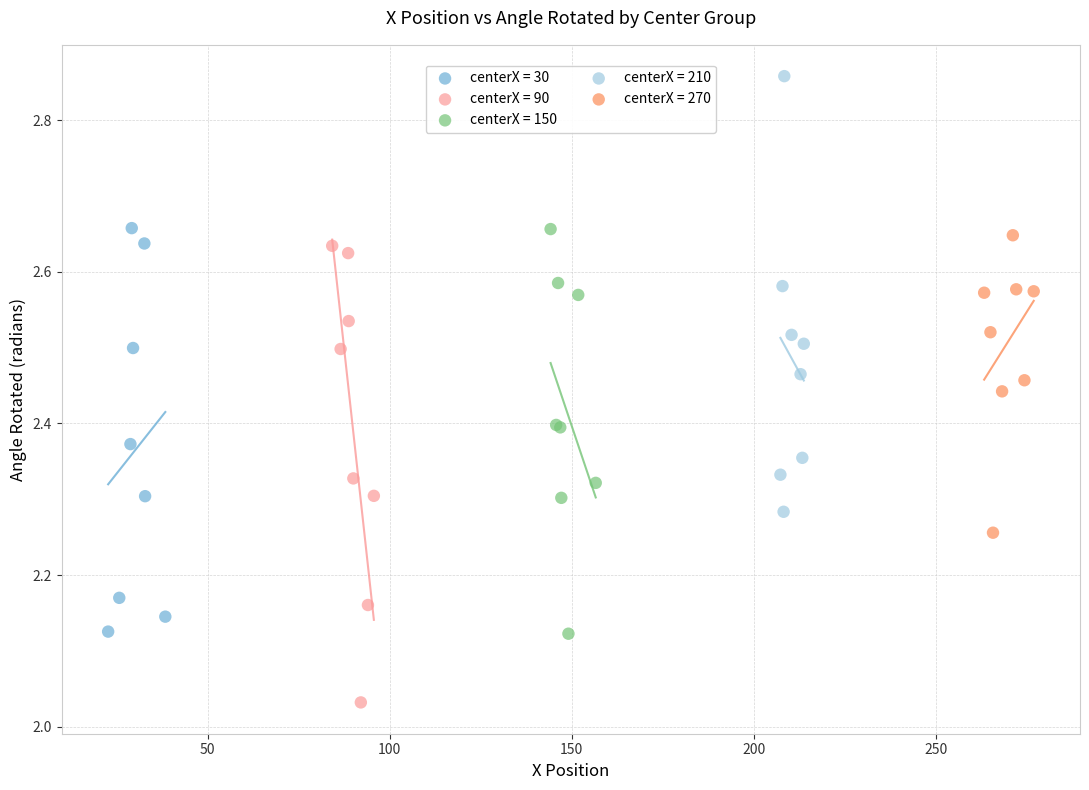

Which series reaches the minimum Y coordinate?

centerX = 90